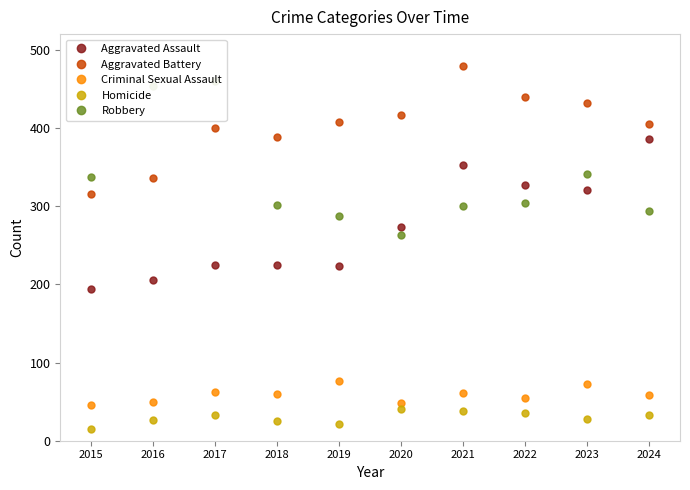

Between 2021 and 2024, which series saw the biggest shift?

Aggravated Battery